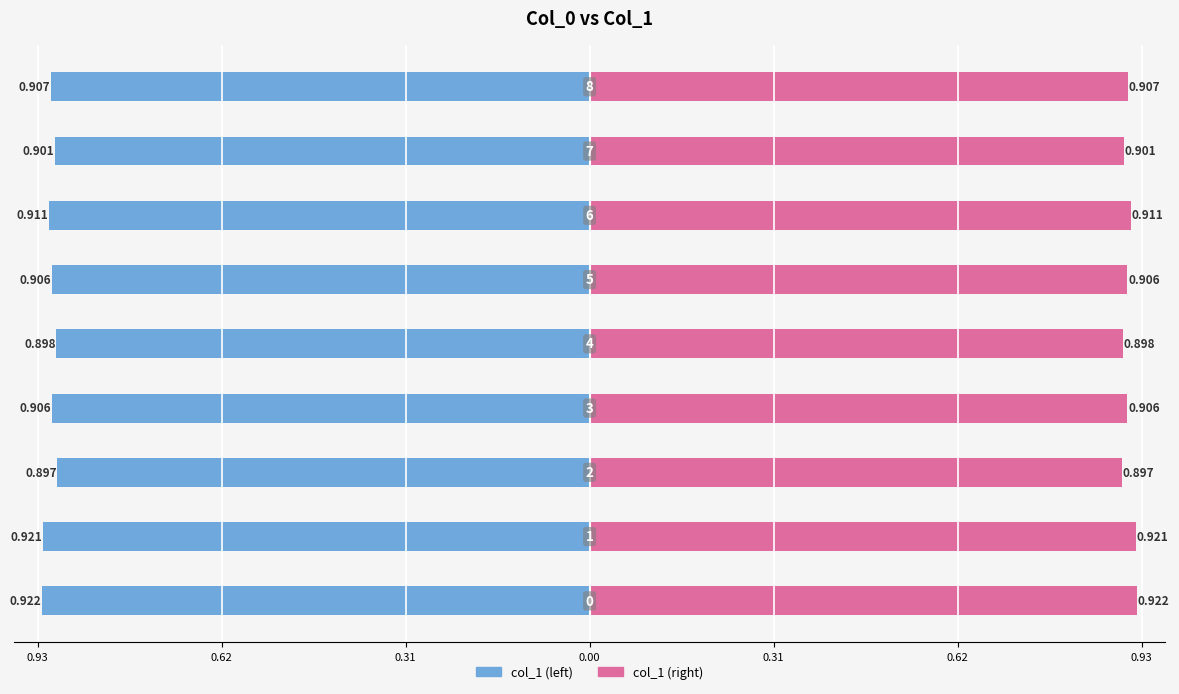

What is the maximum value shown in the chart?

0.9